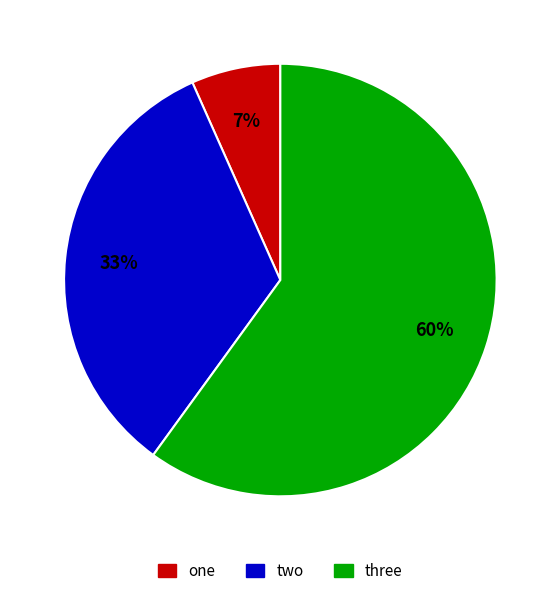

What percentage is the three slice, to the nearest percent?

60%